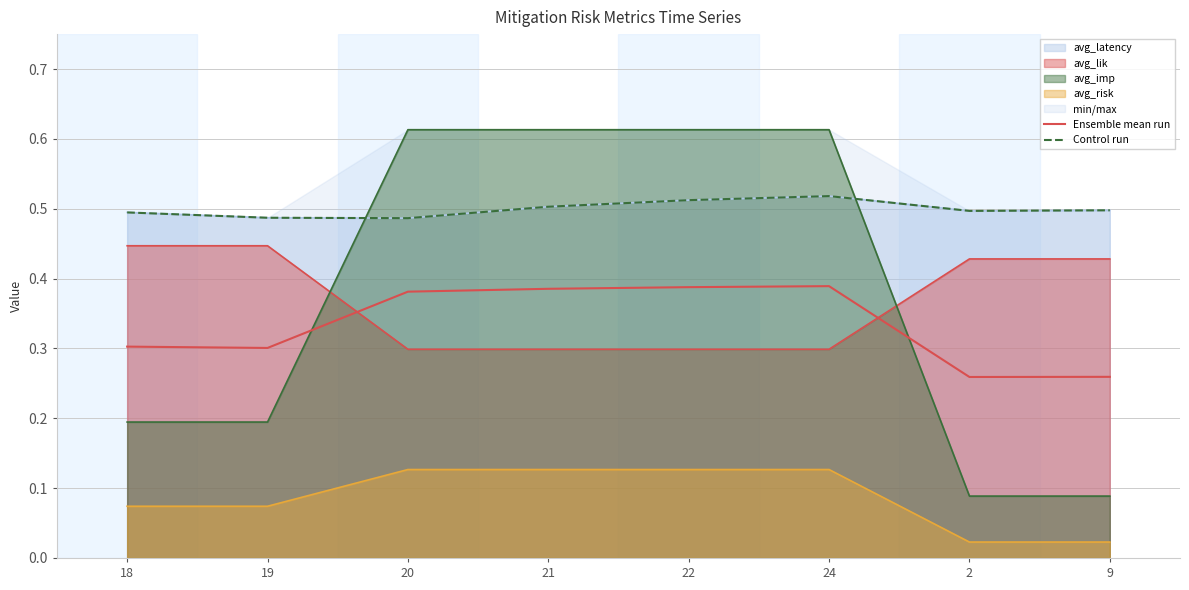

Which label corresponds to the largest value in the chart?

24